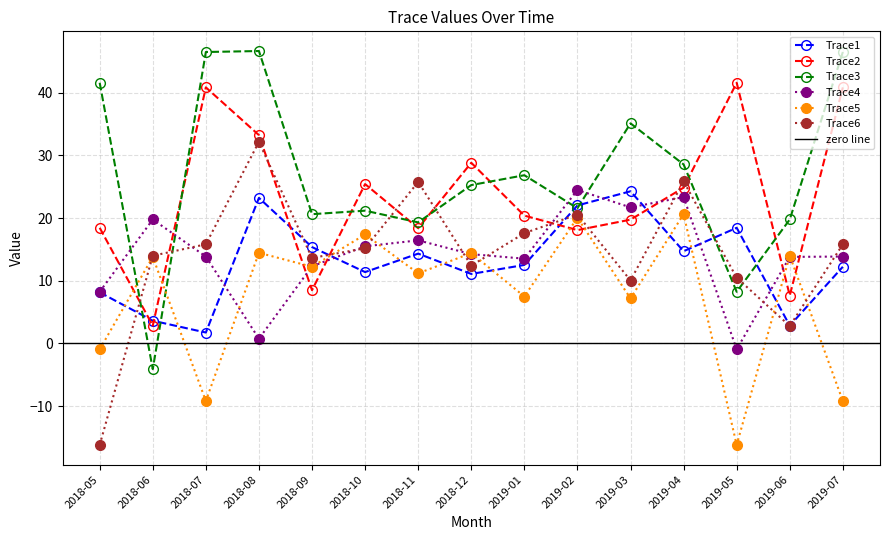

How many lines are shown in the chart?

6